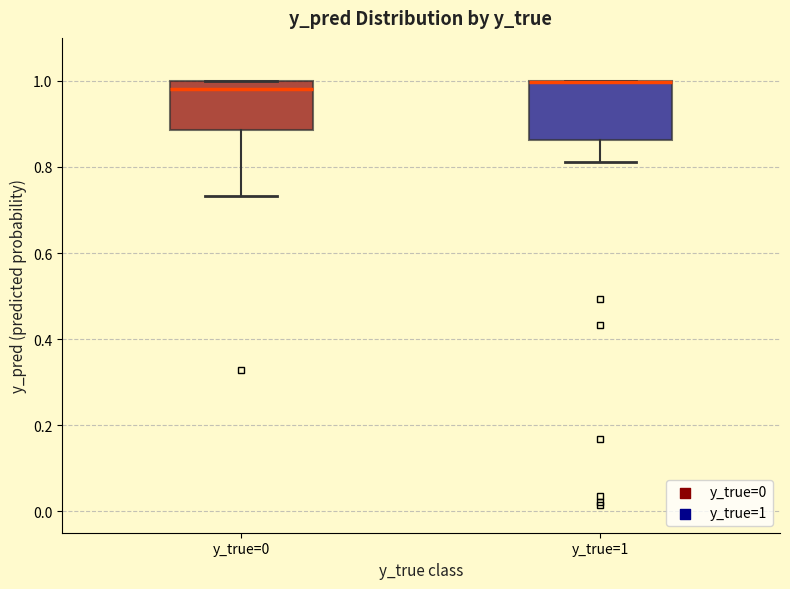

Where does the median line of the box for y_true=0 sit on the y-axis? The values are not printed on the chart, so give them approximately, as read against the axis.

0.98